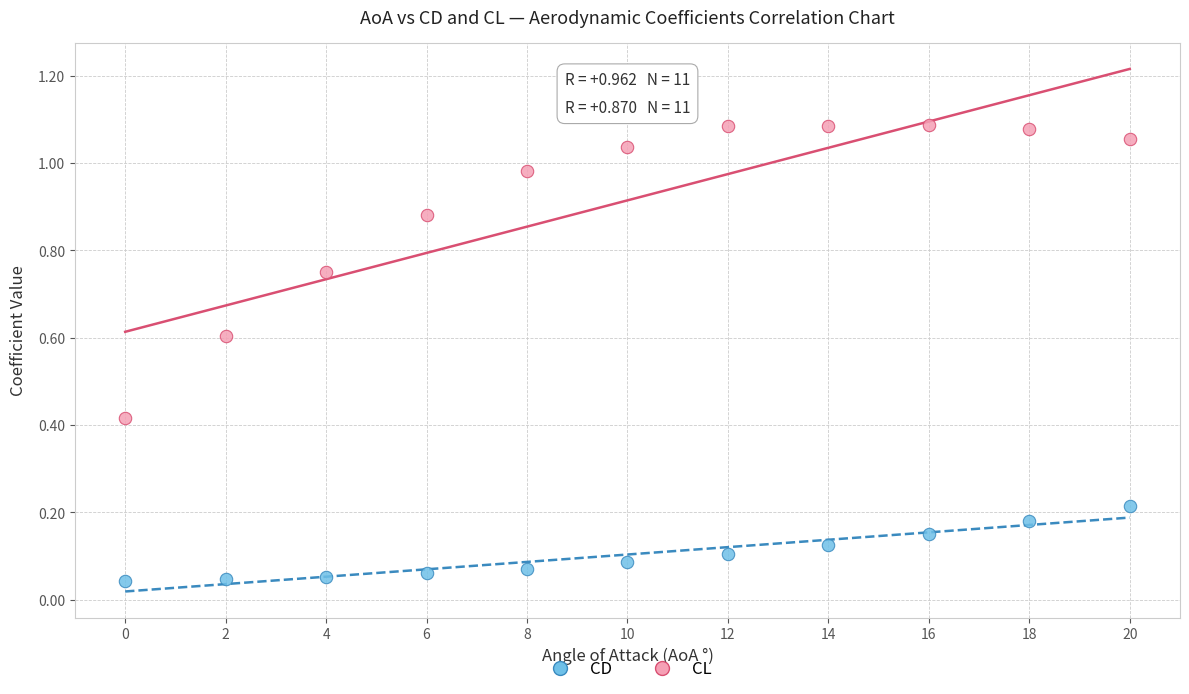

Across all data points, what is the range of X values (max minus min)?

20.0